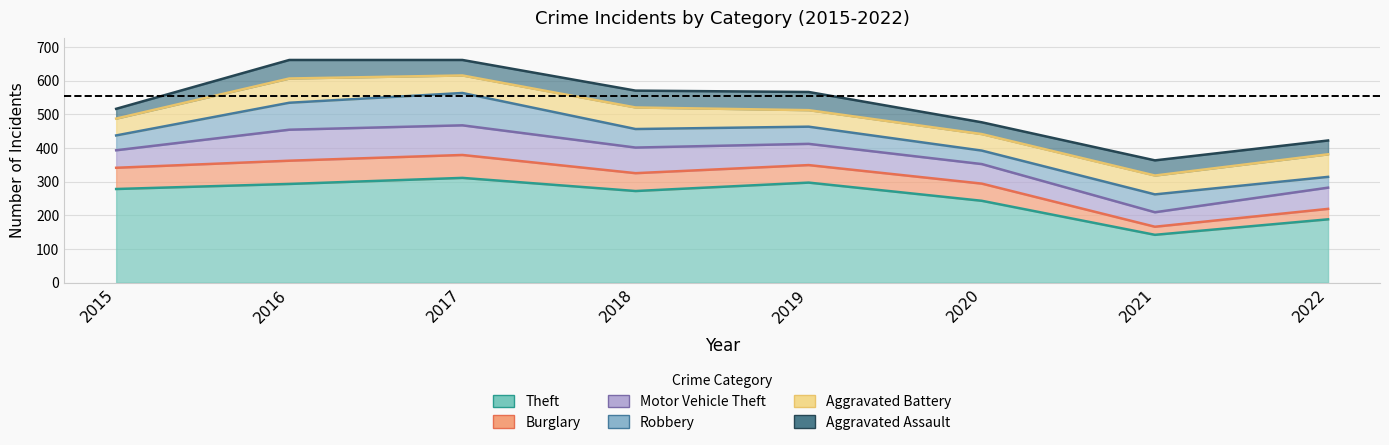

True or false: Theft and Burglary cross at least once.

False